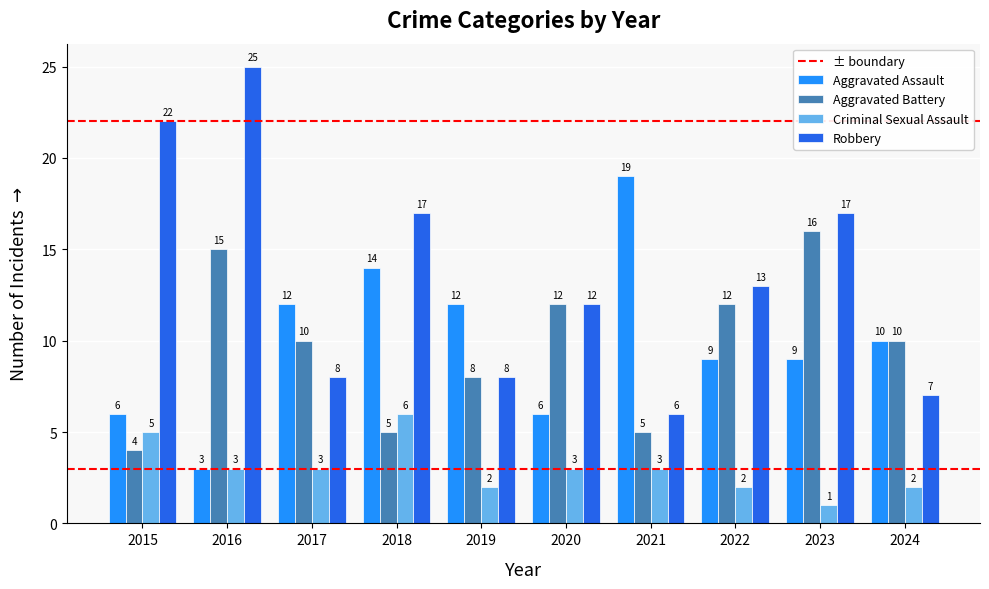

At which label does Criminal Sexual Assault first exceed 3?

2015